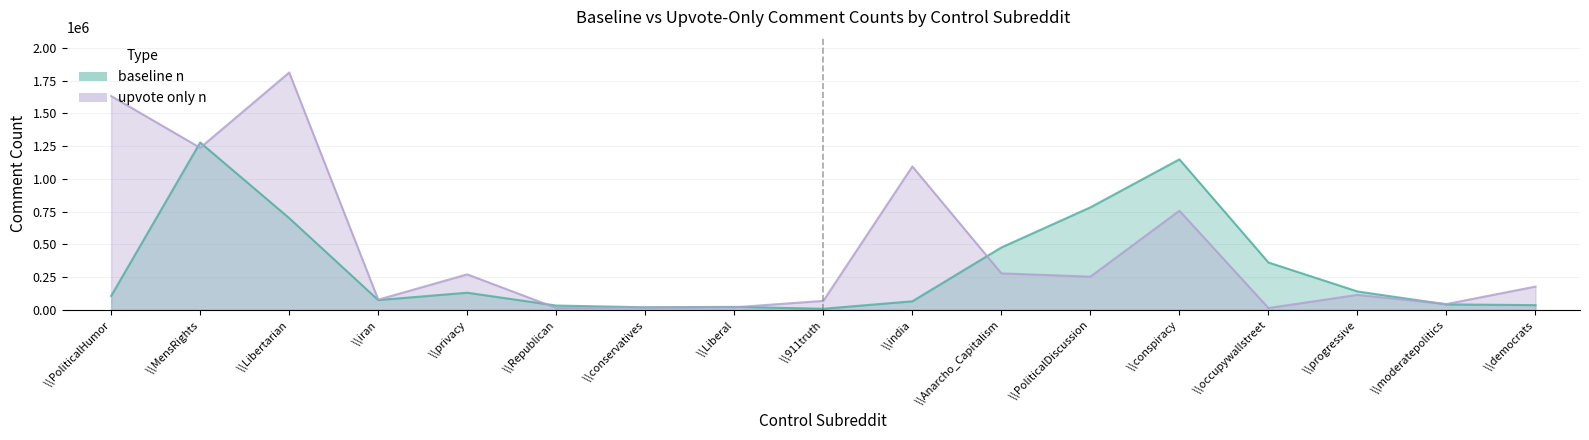

How many lines are shown in the chart?

2